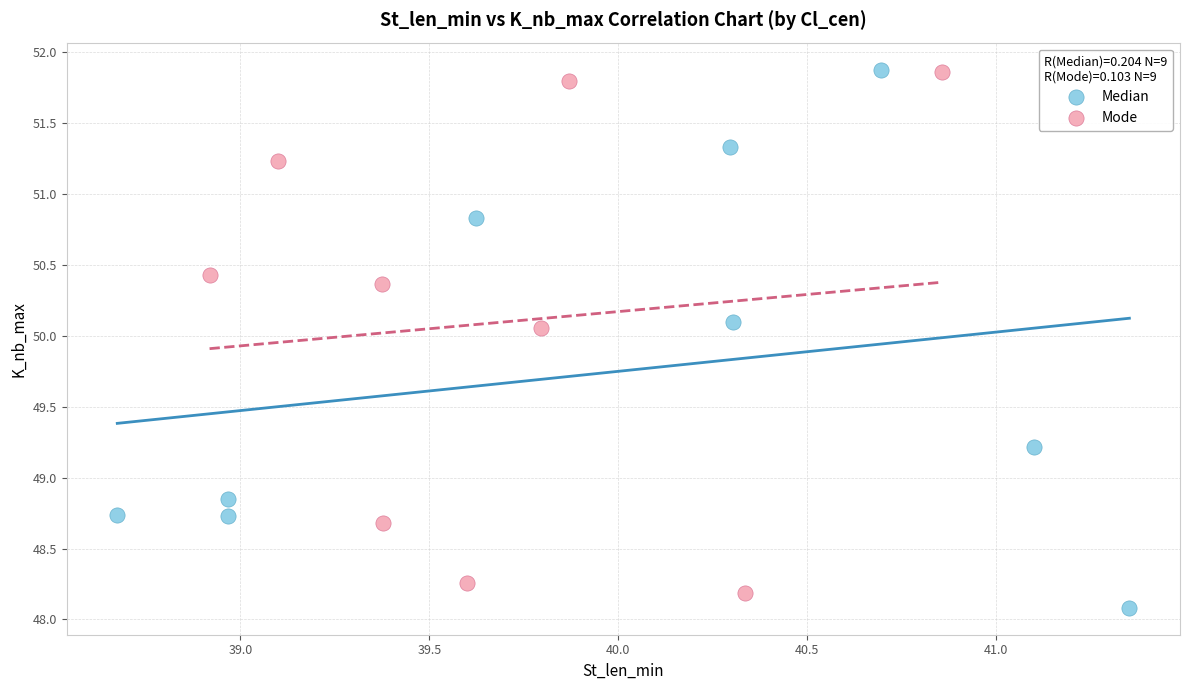

Which series reaches the minimum Y coordinate?

Median